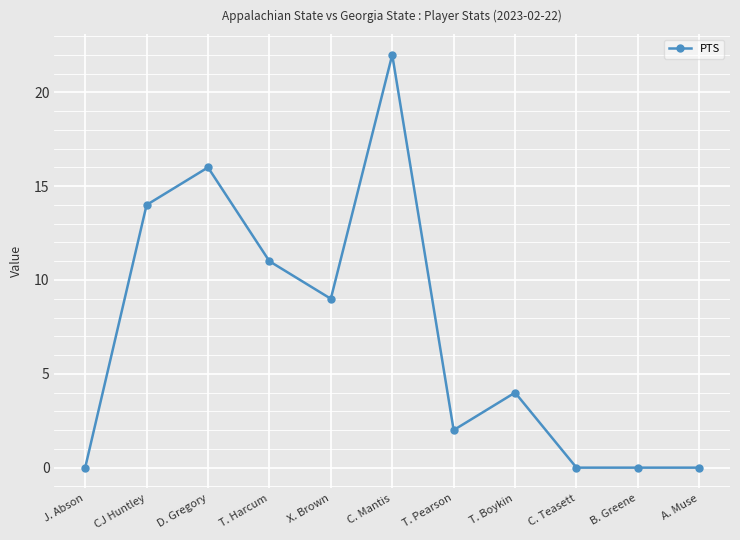

What is the greatest value displayed?

22